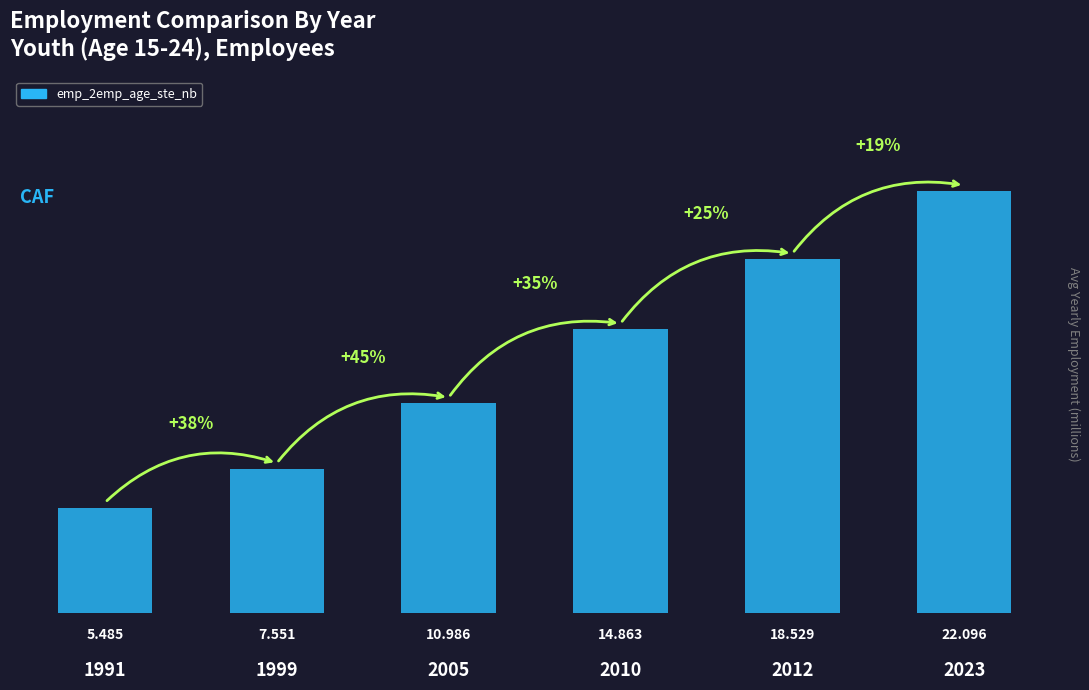

What is the difference between the values at 2012 and 2005?

7.5